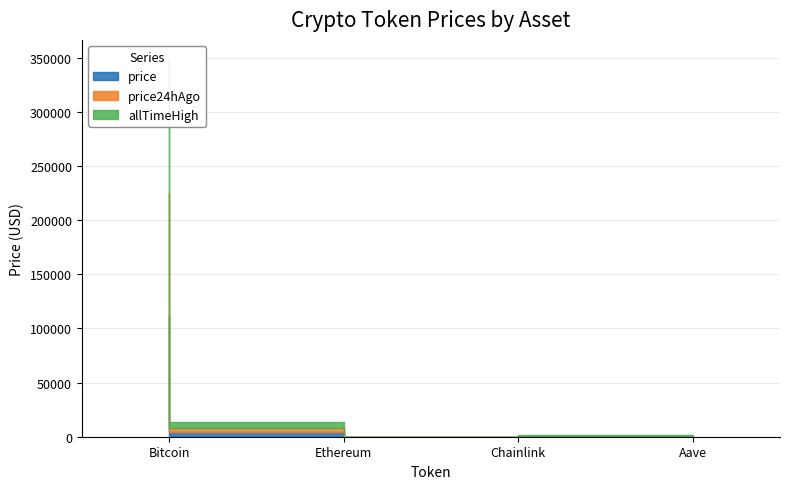

What is the total value across all series at Ethereum?

13314.9